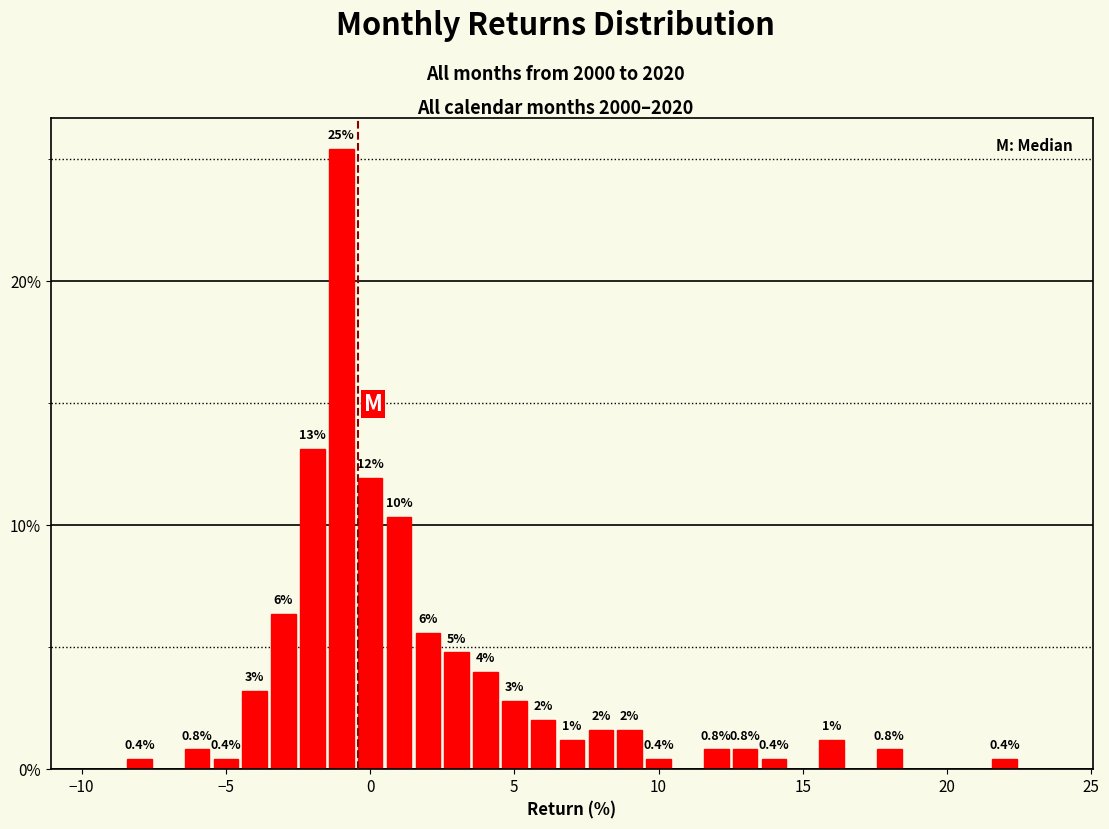

Read against the x-axis, roughly where is the centre of the tallest bar?

-1.0